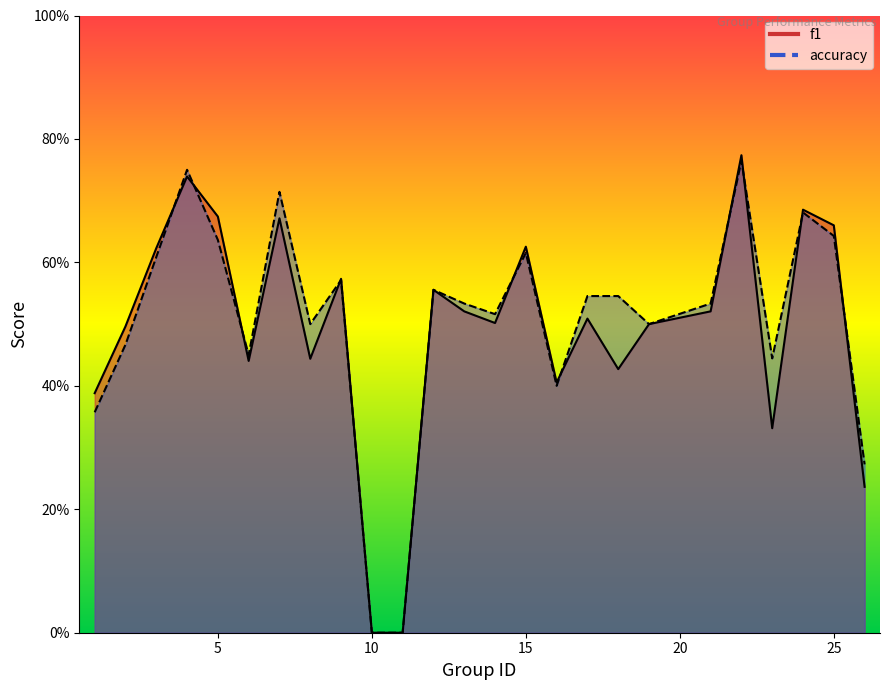

Reading left to right, extract all data points from this chart.

f1: 1=0.4	2=0.5	3=0.6	4=0.7	5=0.7	6=0.4	7=0.7	8=0.4	9=0.6	10=0.0	11=0.0	12=0.6	13=0.5	14=0.5	15=0.6	16=0.4	17=0.5	18=0.4	19=0.5	21=0.5	22=0.8	23=0.3	24=0.7	25=0.7	26=0.2
accuracy: 1=0.4	2=0.5	3=0.6	4=0.8	5=0.6	6=0.5	7=0.7	8=0.5	9=0.6	10=0.0	11=0.0	12=0.6	13=0.5	14=0.5	15=0.6	16=0.4	17=0.5	18=0.5	19=0.5	21=0.5	22=0.8	23=0.4	24=0.7	25=0.6	26=0.3